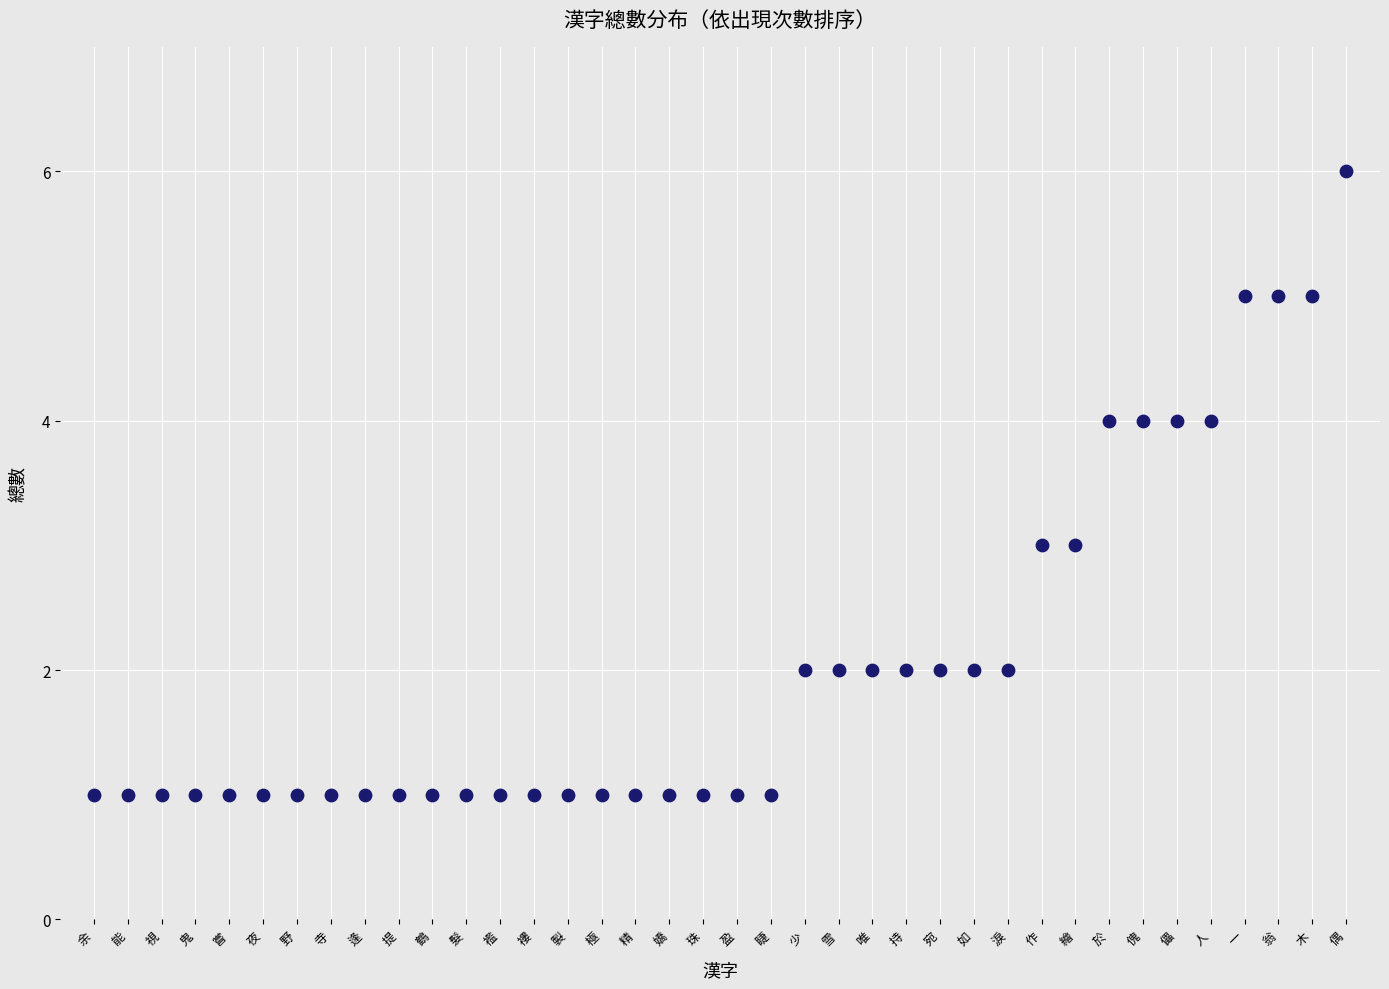

What is the range of Y values (max minus min)?

5